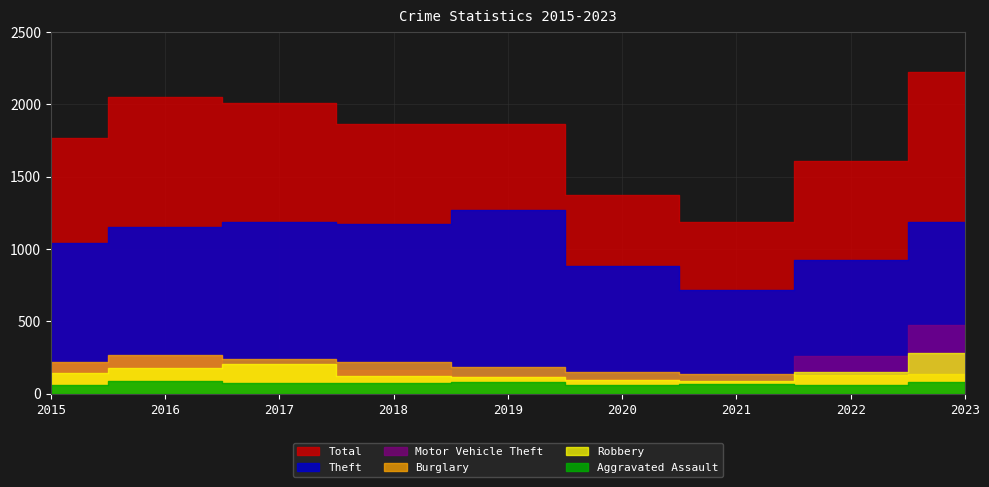

At which category is the sum across all series the highest?

2023